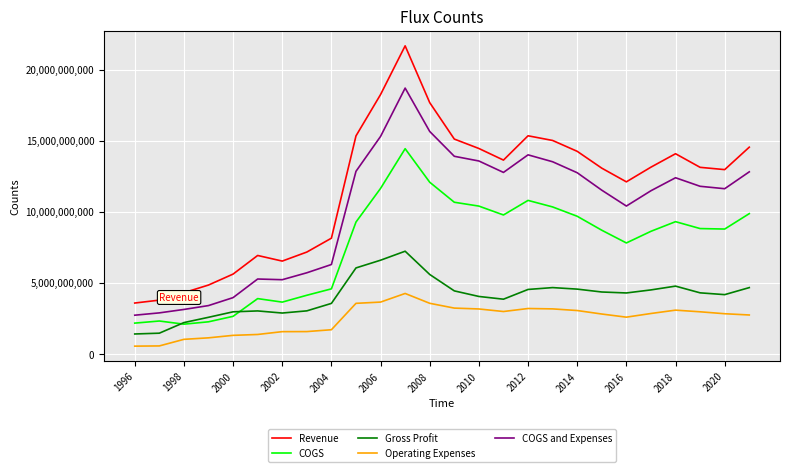

How many interior local valleys does the COGS series have?

5